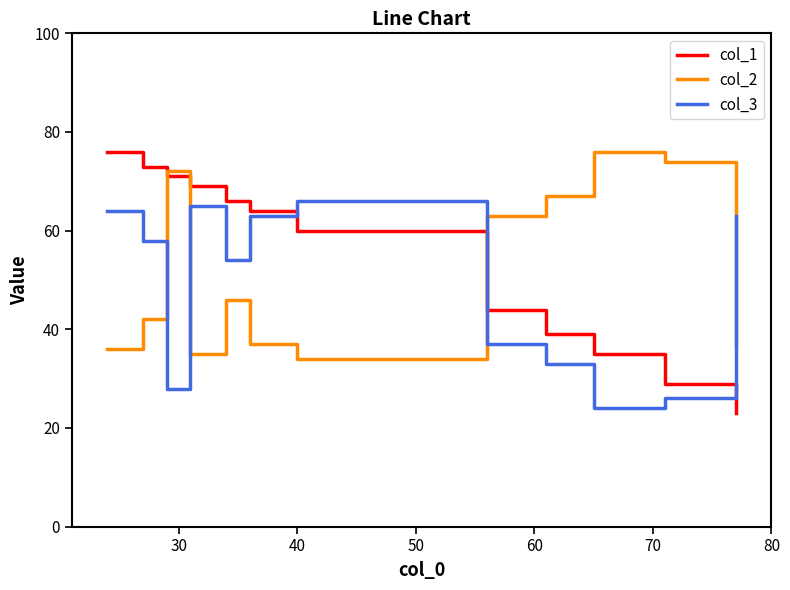

At how many categories does at least one series exceed 52?

12